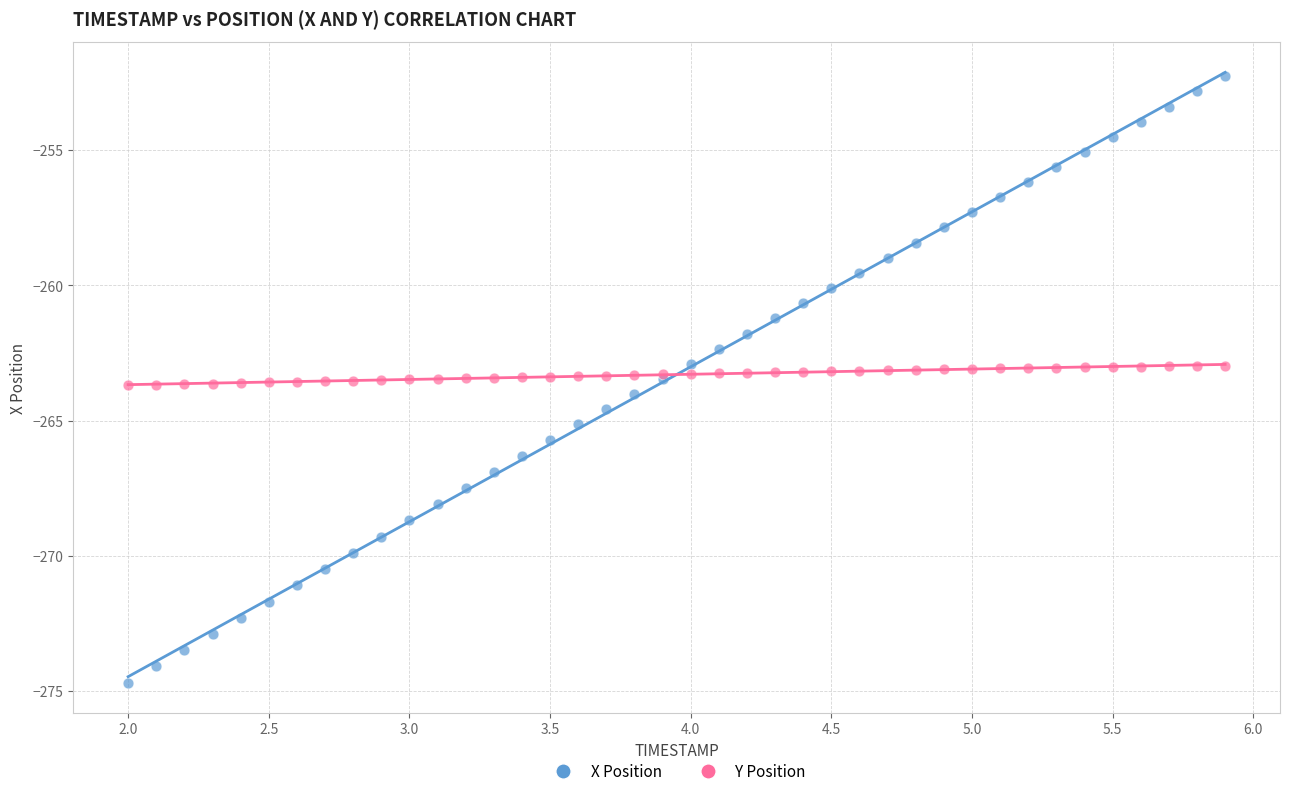

Which series has the largest Y range (max minus min)?

X Position